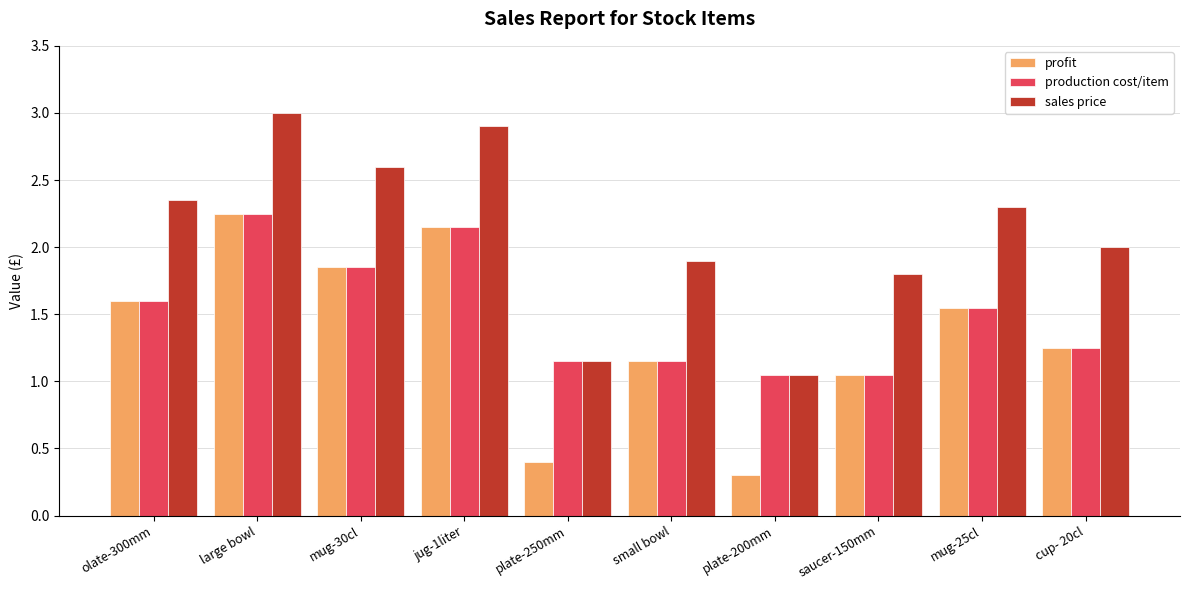

The sales price series shows 2.0 at plate-250mm. True or false?

False